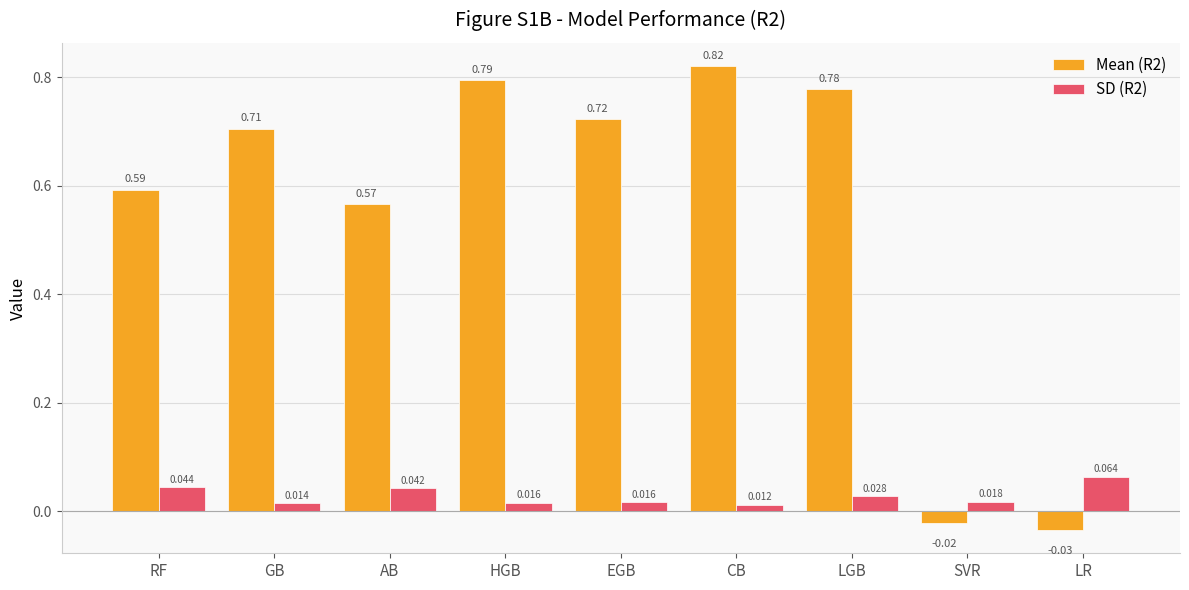

Is the value of SD (R2) at HGB greater than the value of Mean (R2) at RF?

No